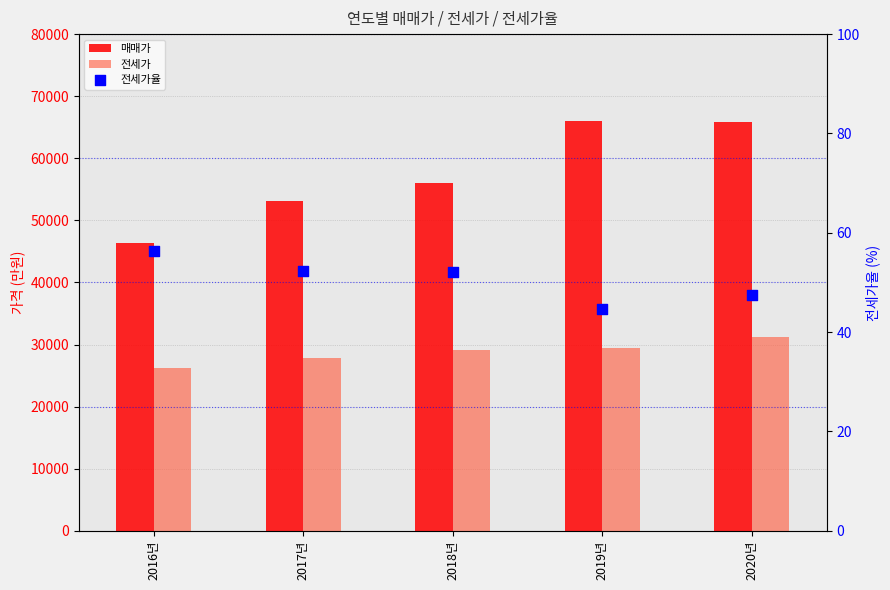

At how many categories does at least one series exceed 31945?

5